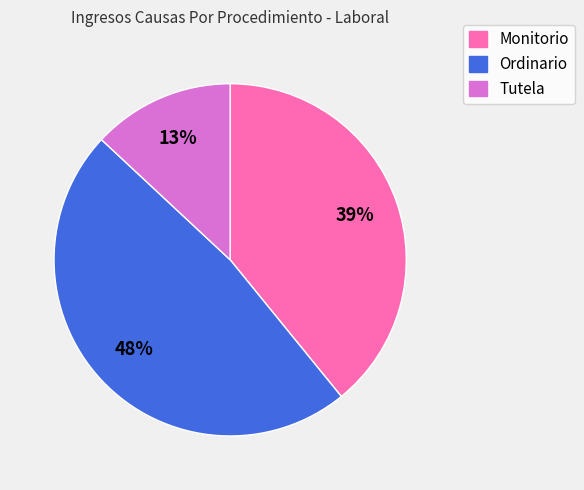

Which slice is the smallest?

Tutela